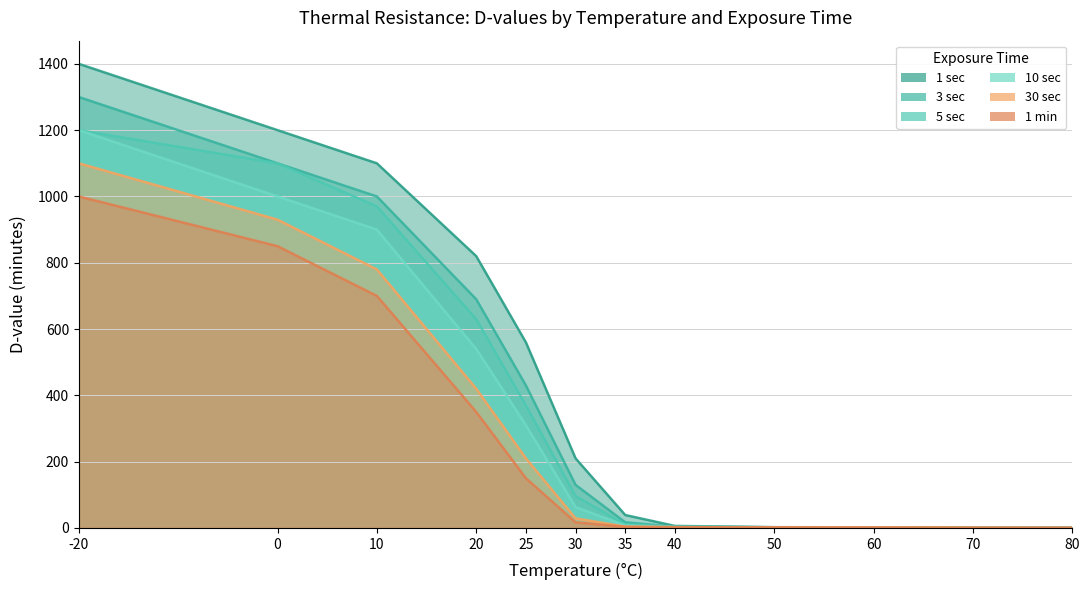

What are all the series names shown in the legend?

1 sec, 3 sec, 5 sec, 10 sec, 30 sec, 1 min